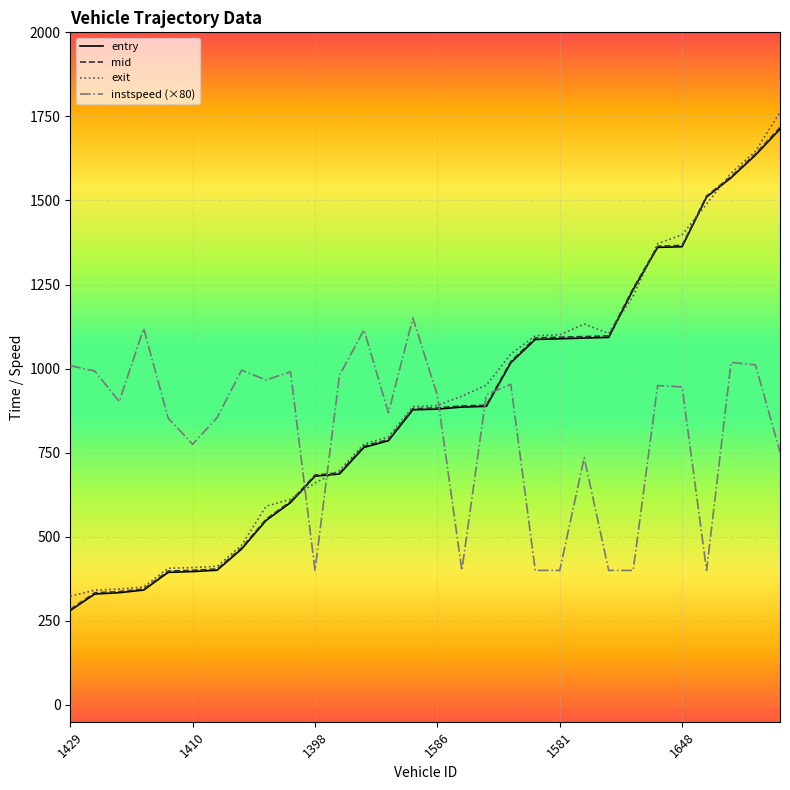

What is the average value of the instspeed (×80) series?

819.3